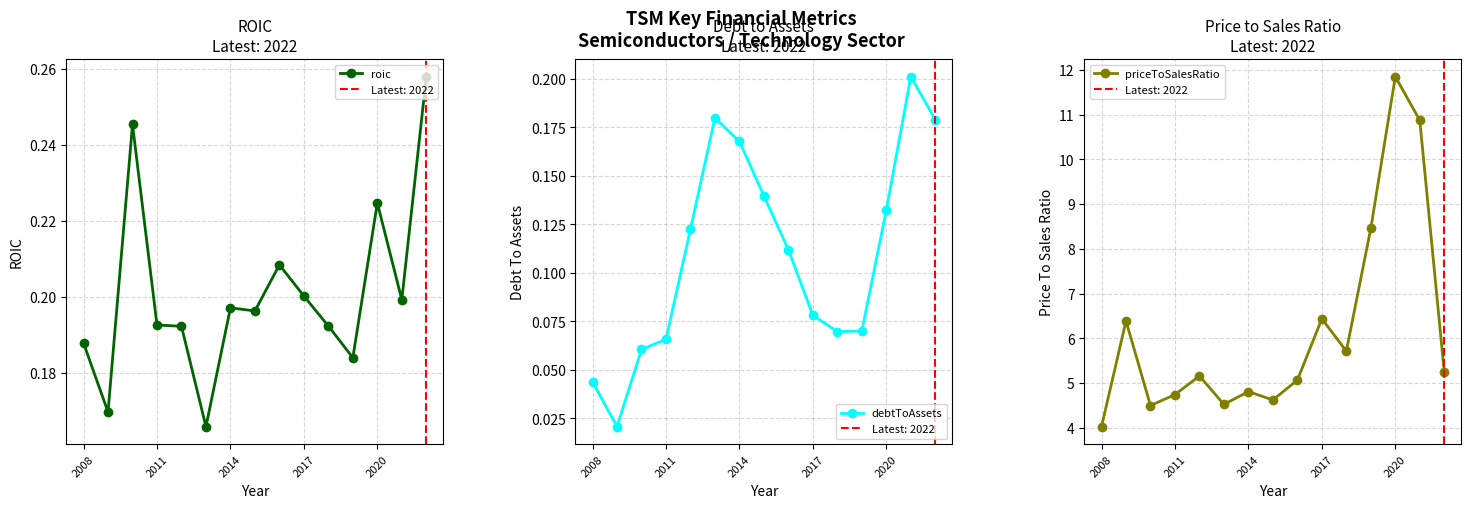

True or false: debtToAssets has more than 2 interior local peaks.

False